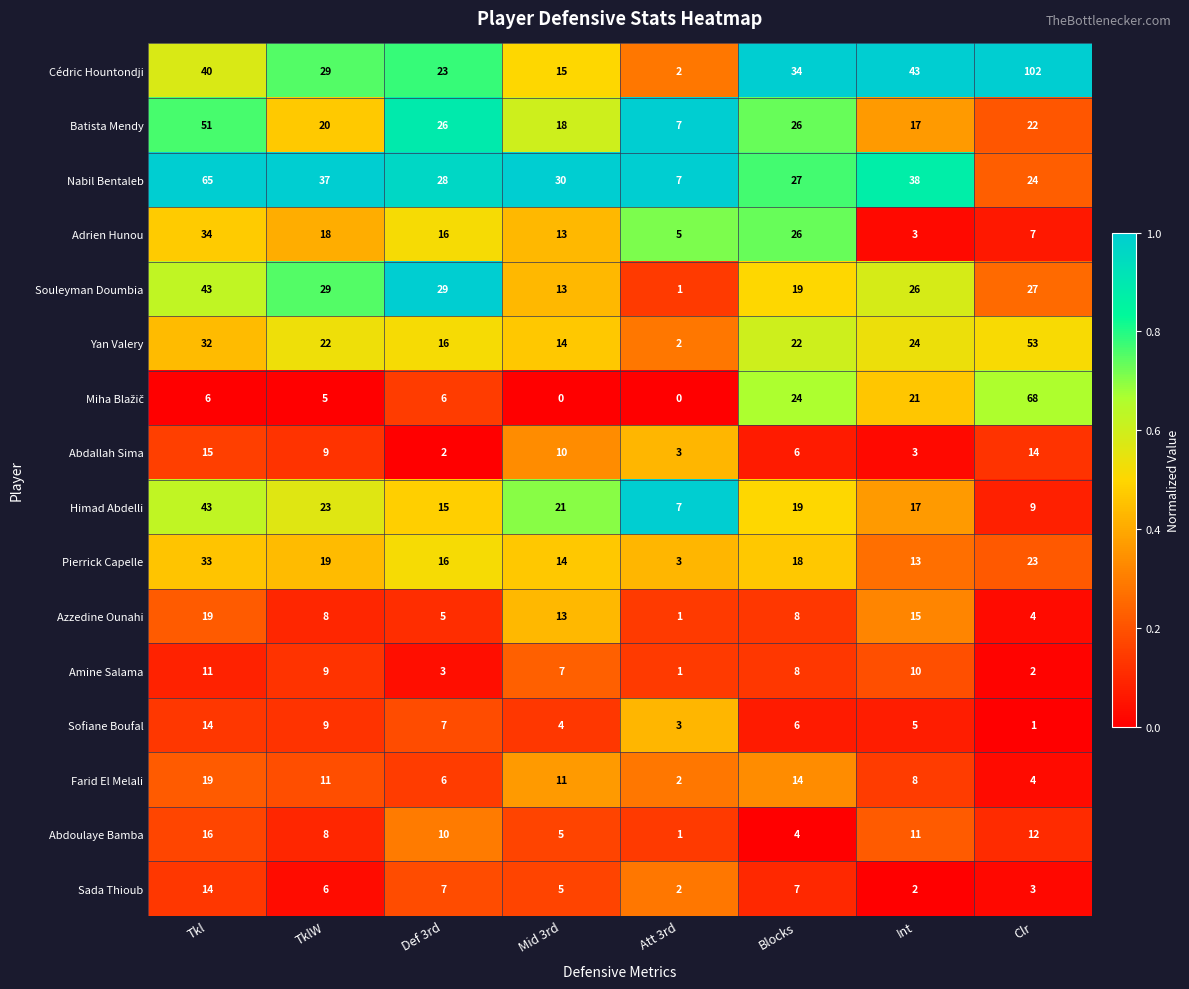

Rank the categories by Himad Abdelli value from lowest to highest.

Att 3rd, Clr, Def 3rd, Int, Blocks, Mid 3rd, TklW, Tkl